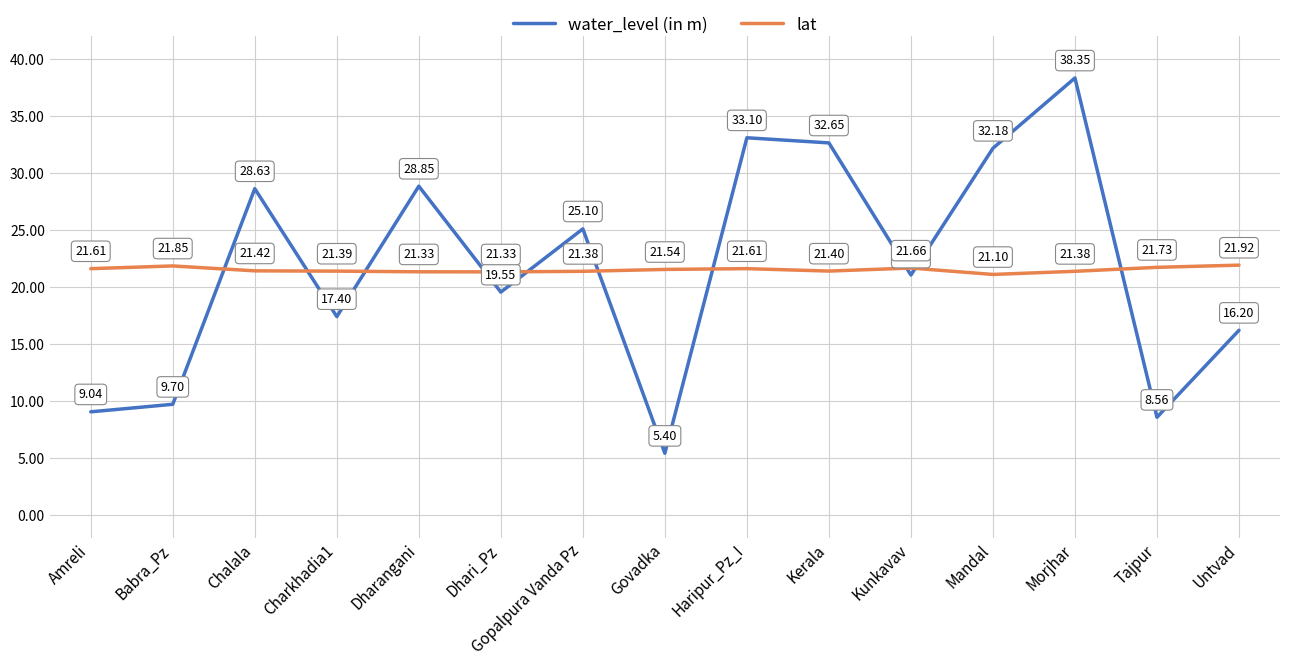

Rank the series by their average value, from highest to lowest.

water_level (in m), lat